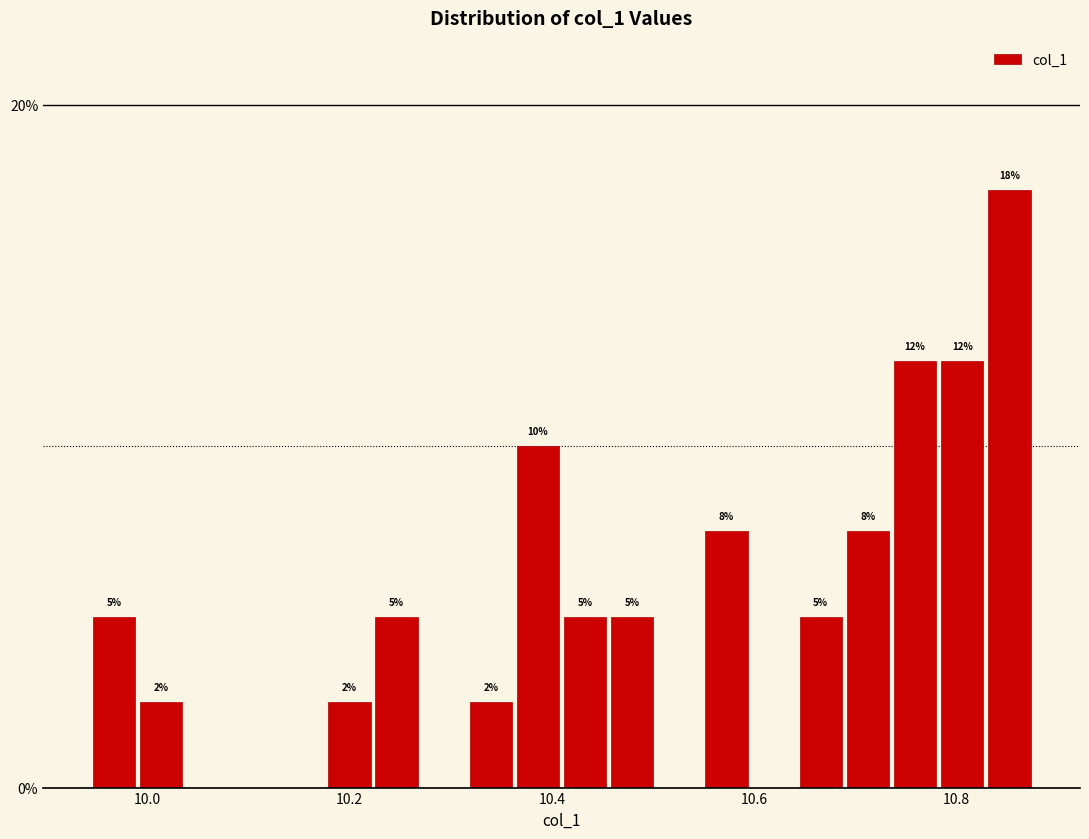

Read against the x-axis, roughly where is the centre of the tallest bar?

10.86